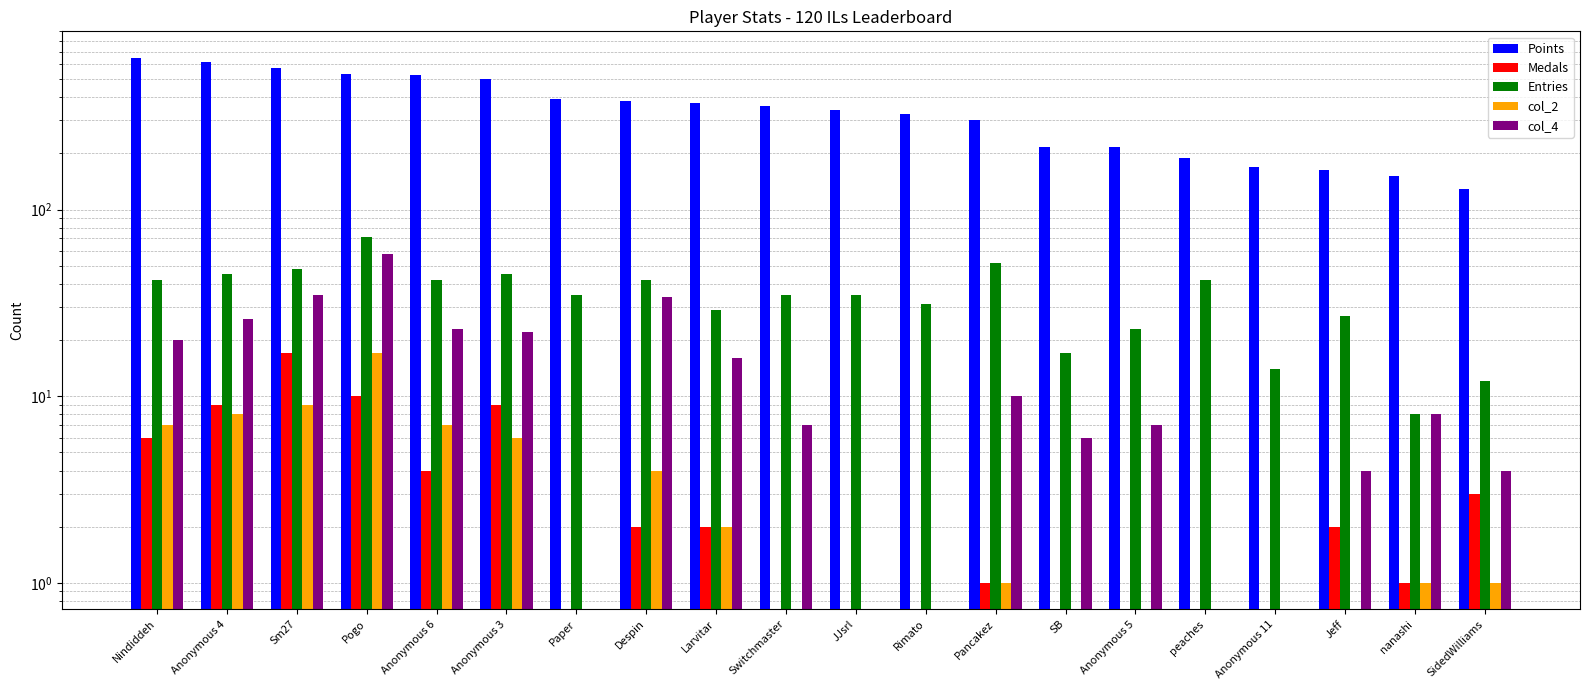

Which series has the largest total across all categories?

Points